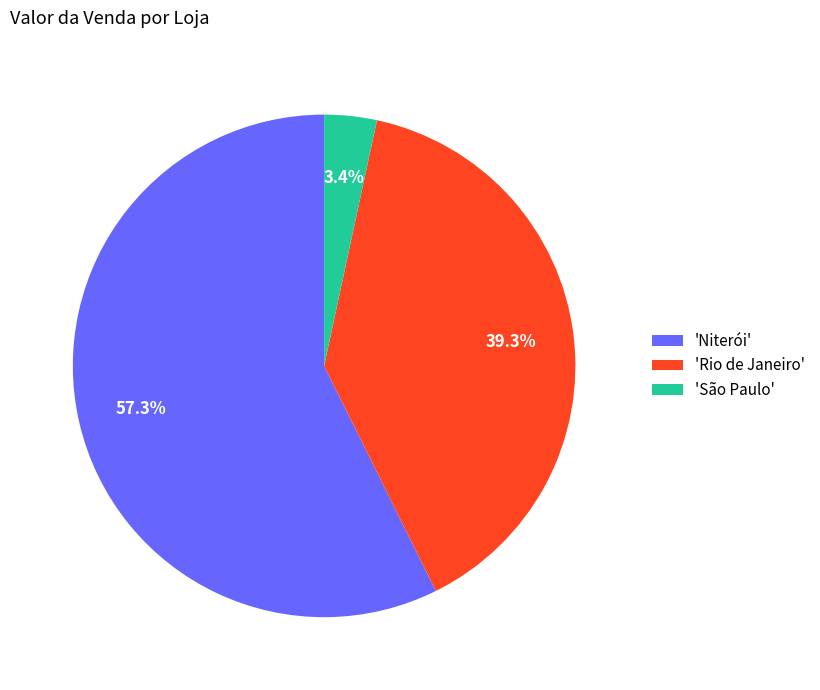

How many segments does this pie chart have?

3